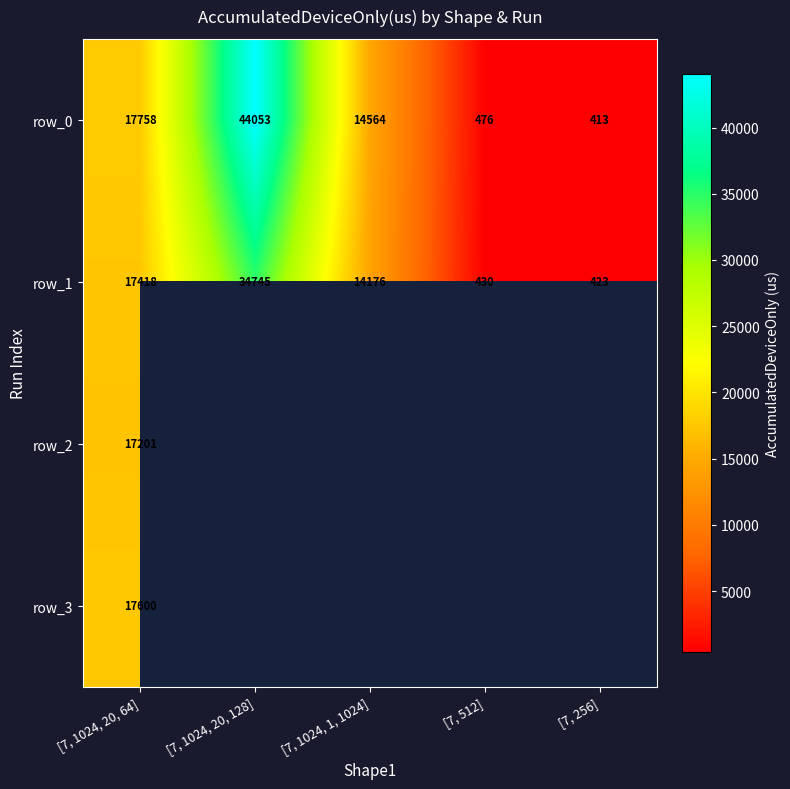

What is the difference between the maximum and second lowest values in the row_0 series?

43577